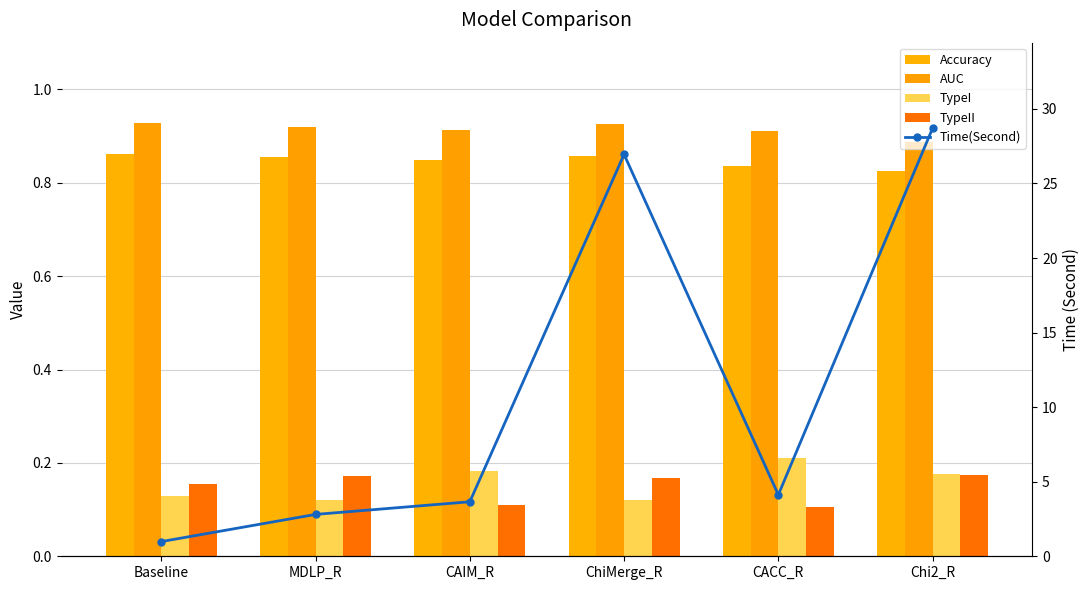

At ChiMerge_R, list the series in order from largest to smallest.

Time(Second), AUC, Accuracy, TypeII, TypeI